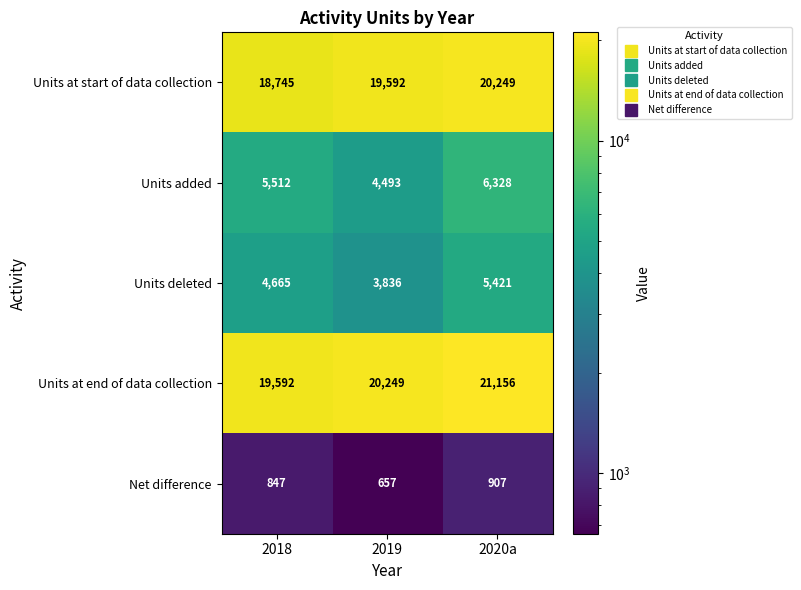

What value does the Net difference series have at 2018, to the nearest 50?

850